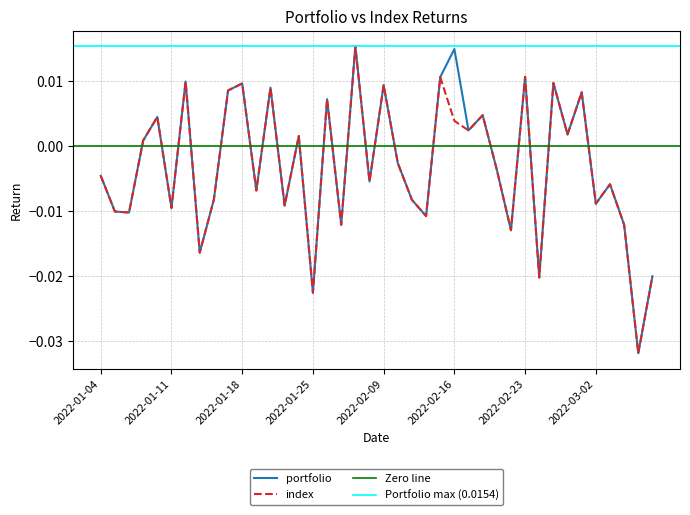

Does the chart display data point markers on the line(s)?

No